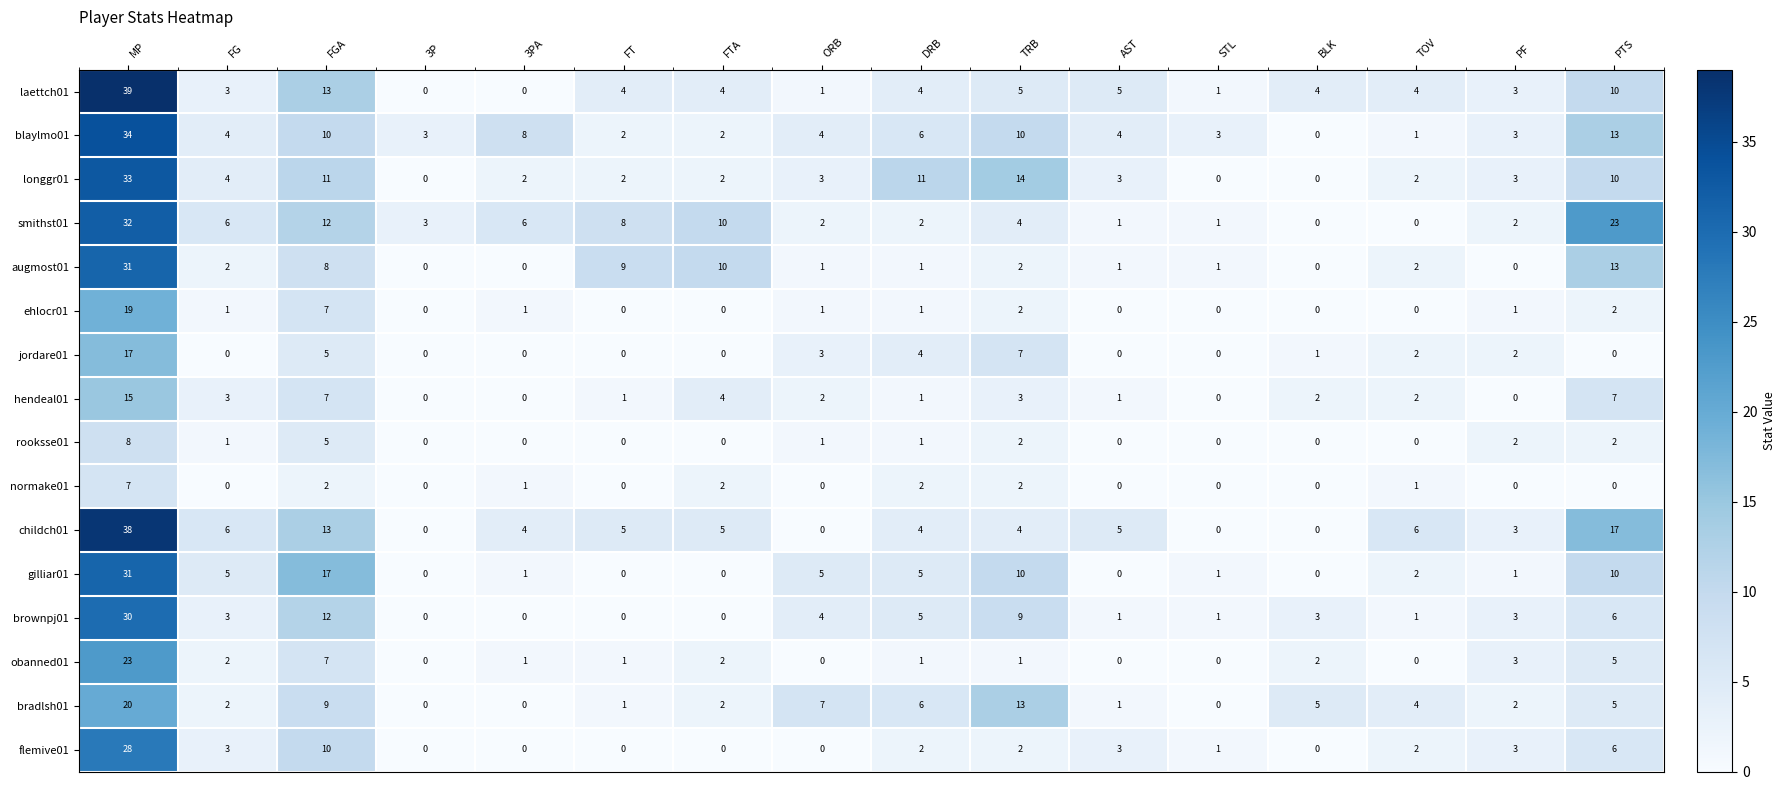

What is the difference between the highest and lowest values at FG?

6